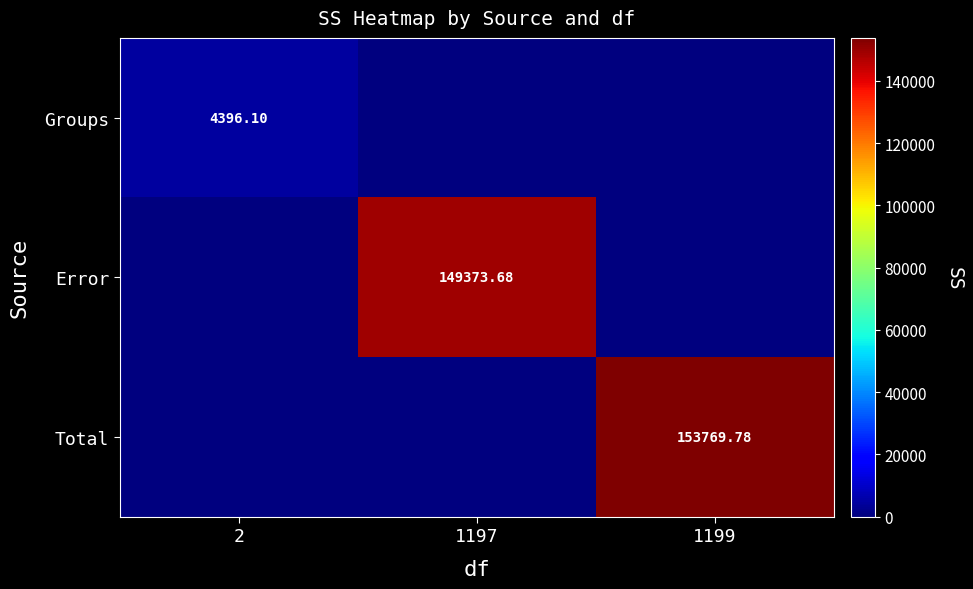

Rank the series at 2 from lowest to highest value.

Error, Total, Groups